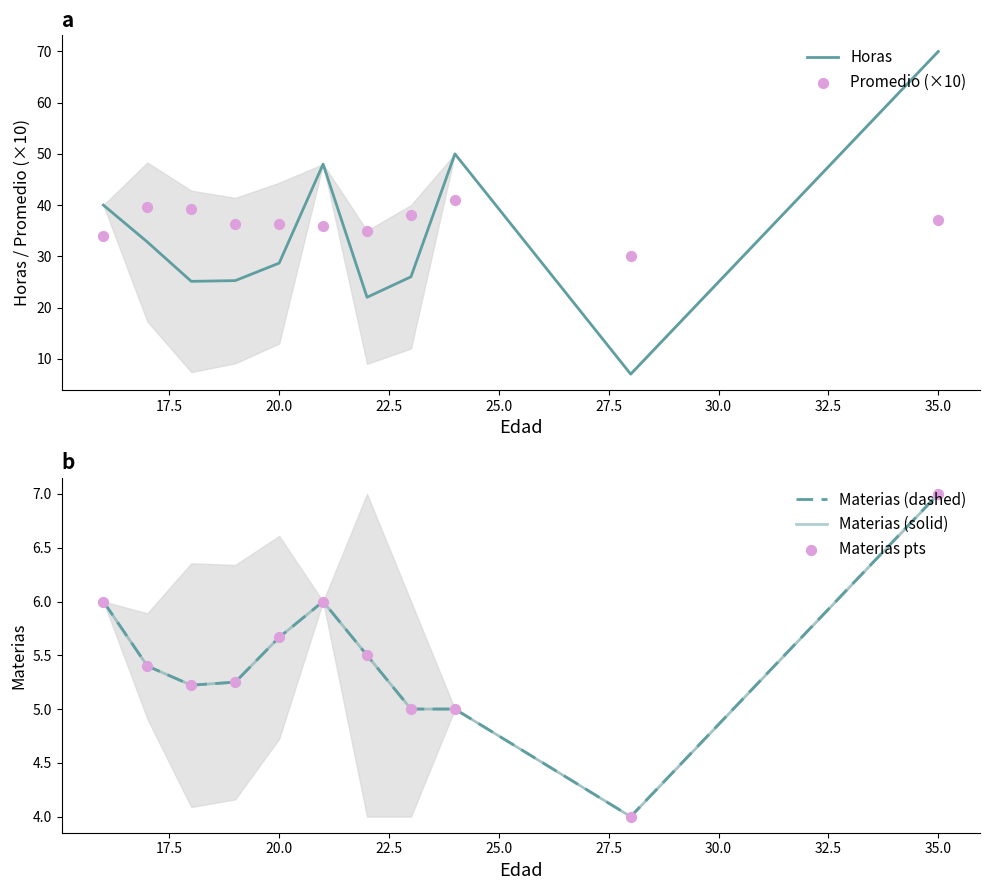

At how many categories does at least one series exceed 20?

11